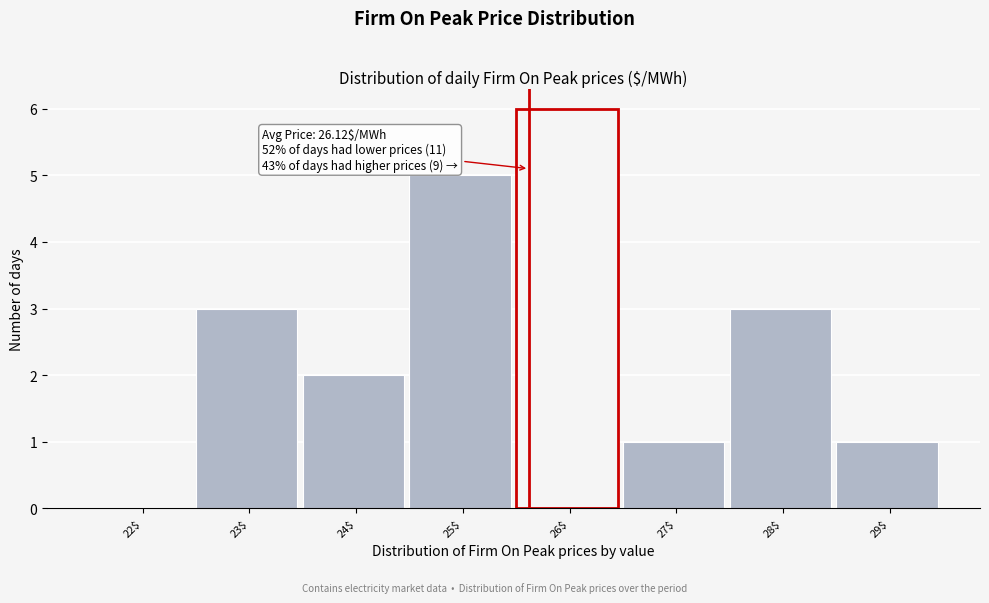

What is the approximate value at 23$?

3